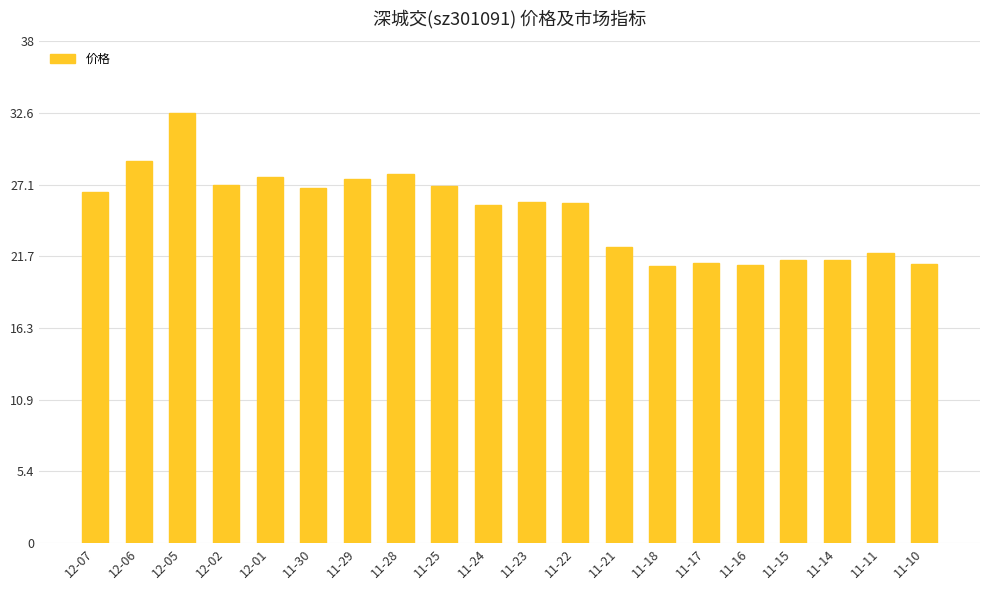

The chart shows a value of 28.8 at 11-18. True or false?

False